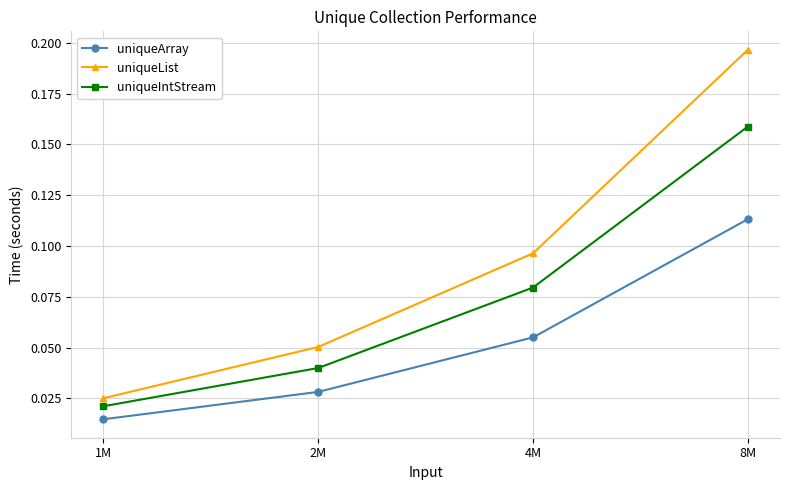

What is the label of the 1st point from the left?

1M